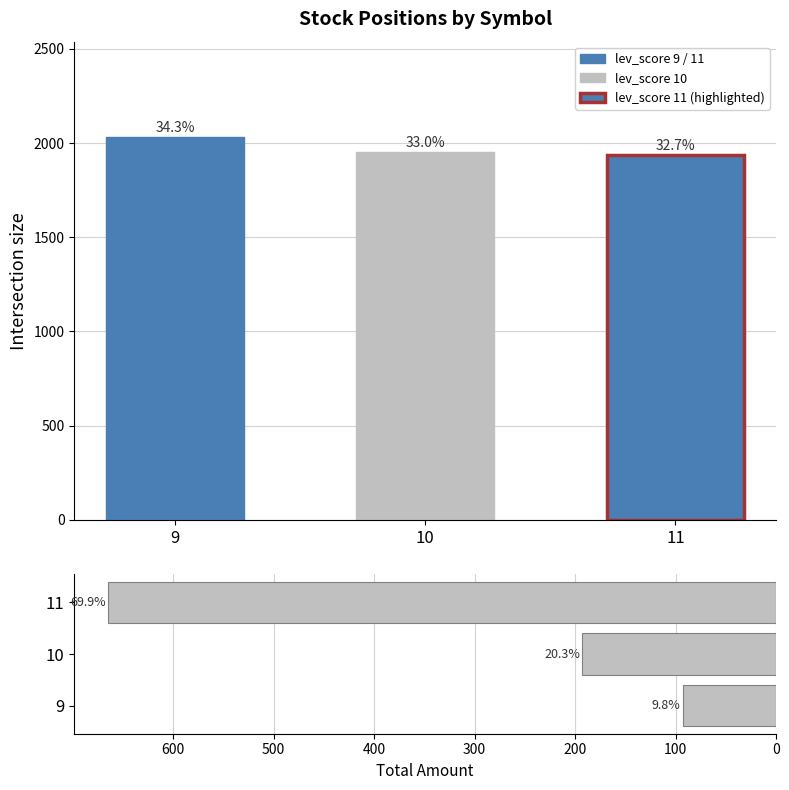

List the labels in order of total amount per lev_score value, largest first.

11, 10, 9